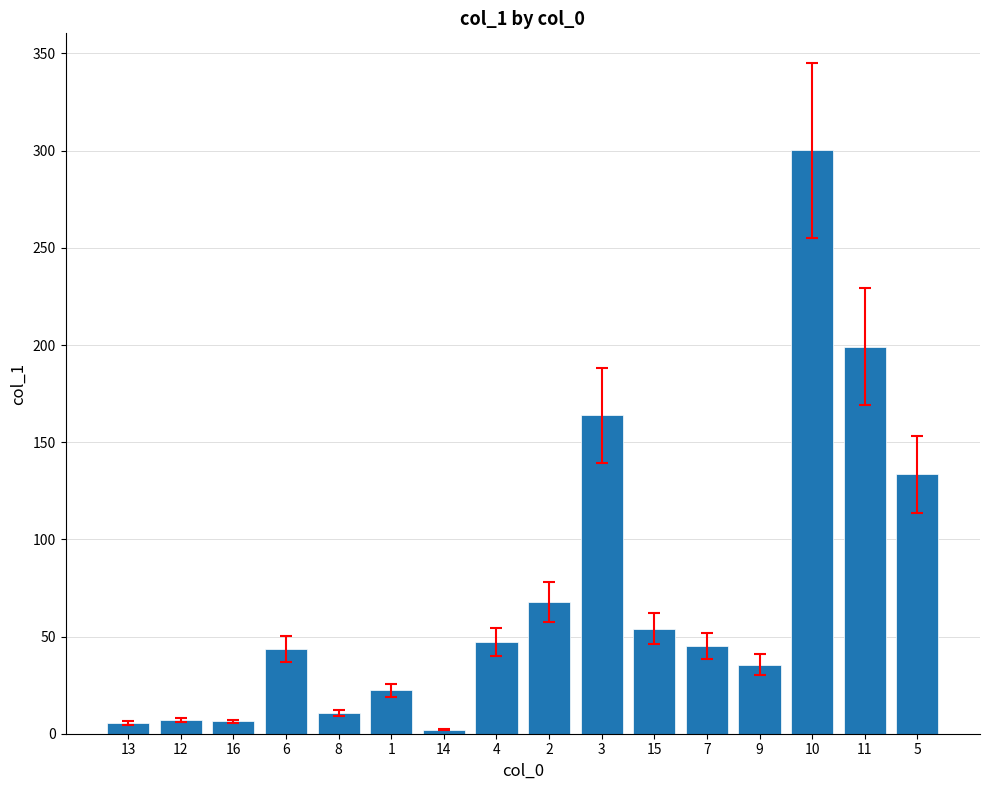

Is it true that the value at 15 is 54.1?

True